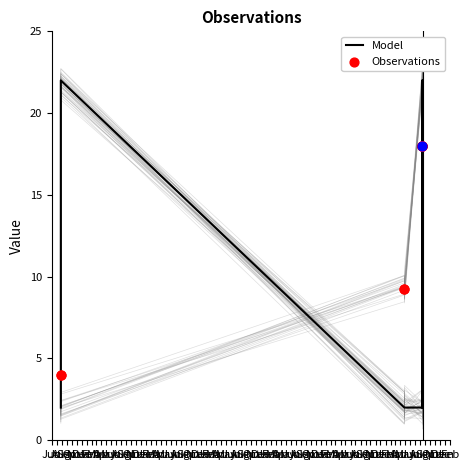

Between Sep and Mar, which is larger?

Mar